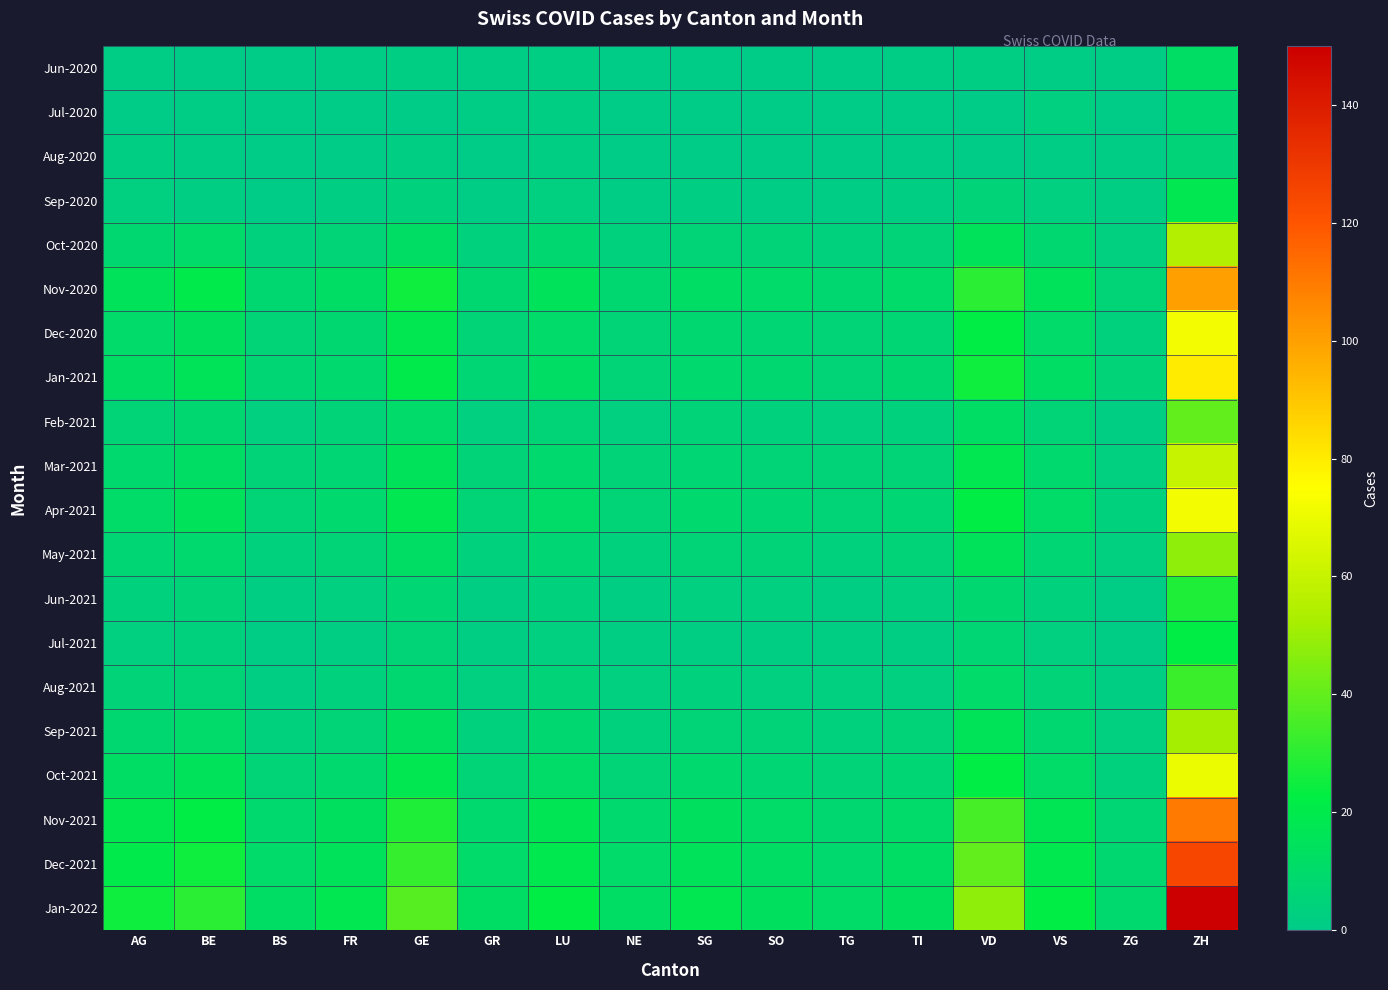

Between BS and FR, which is larger?

FR